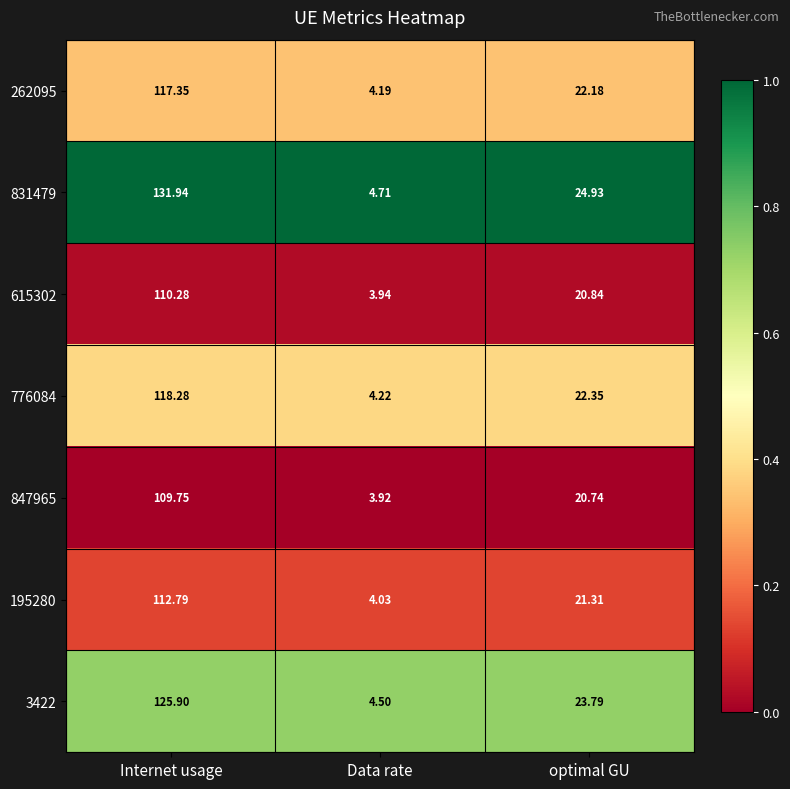

Is the value of 831479 at Data rate greater than the value of 615302 at Internet usage?

No